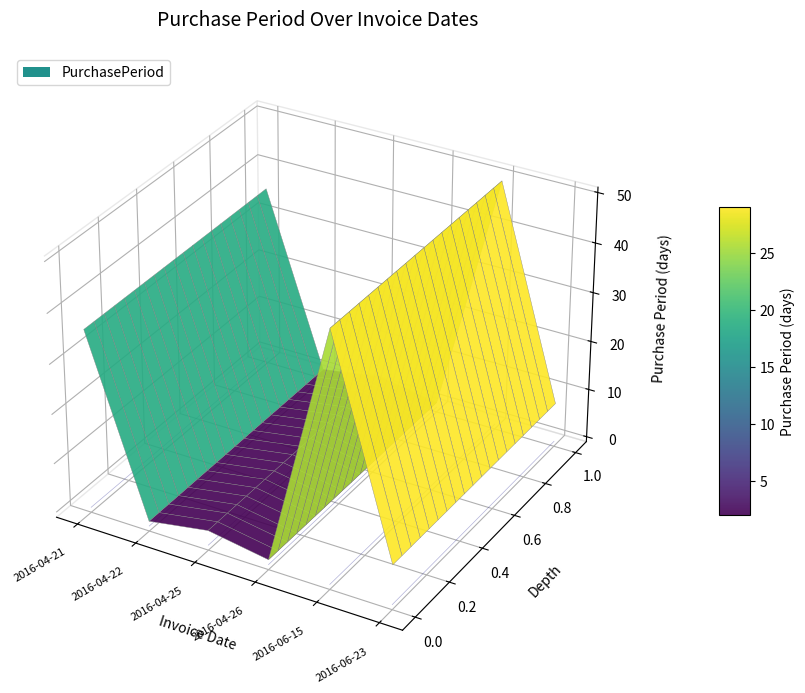

At which category does the chart reach its minimum across all series?

2016-04-22